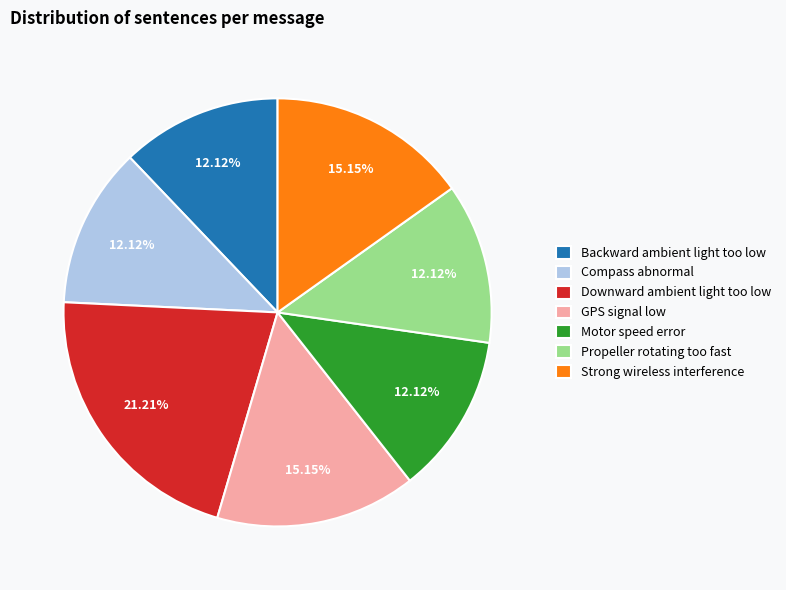

Approximately how many times larger is the value at Propeller rotating too fast compared to Downward ambient light too low?

0.6